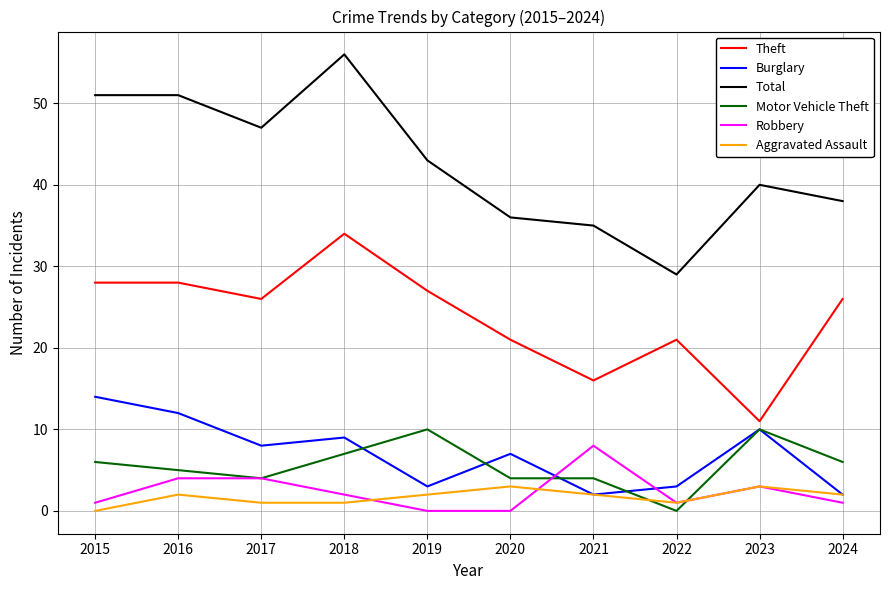

The value of Total at 2024 is 38. True or false?

True